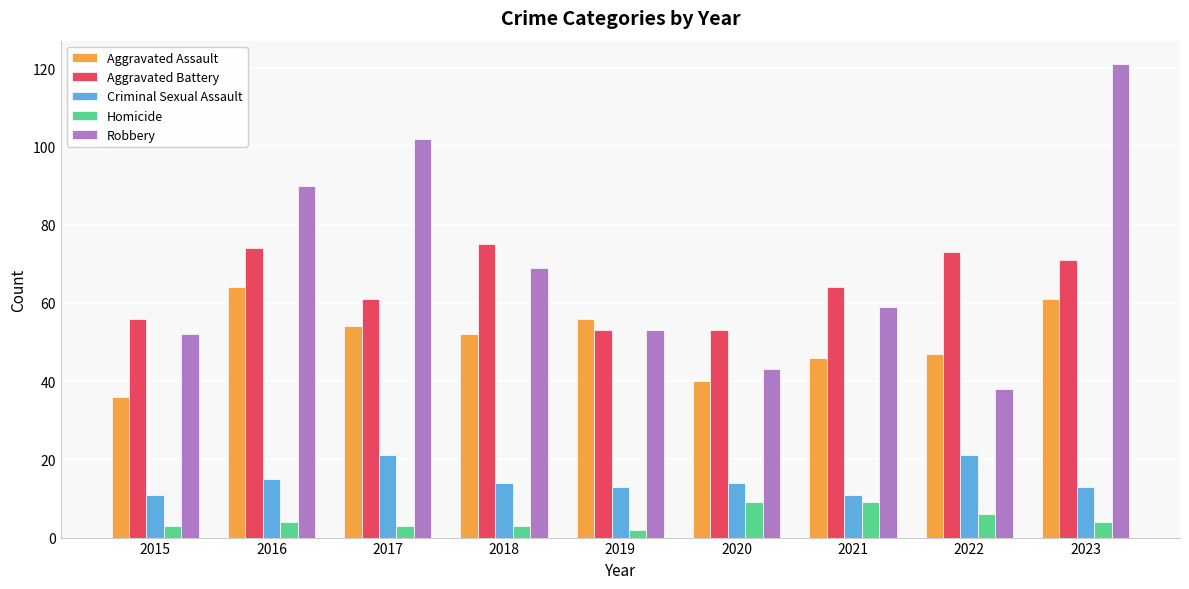

Reading left to right, transcribe all the data shown in this chart.

Aggravated Assault: 2015=36	2016=64	2017=54	2018=52	2019=56	2020=40	2021=46	2022=47	2023=61
Aggravated Battery: 2015=56	2016=74	2017=61	2018=75	2019=53	2020=53	2021=64	2022=73	2023=71
Criminal Sexual Assault: 2015=11	2016=15	2017=21	2018=14	2019=13	2020=14	2021=11	2022=21	2023=13
Homicide: 2015=3	2016=4	2017=3	2018=3	2019=2	2020=9	2021=9	2022=6	2023=4
Robbery: 2015=52	2016=90	2017=102	2018=69	2019=53	2020=43	2021=59	2022=38	2023=121